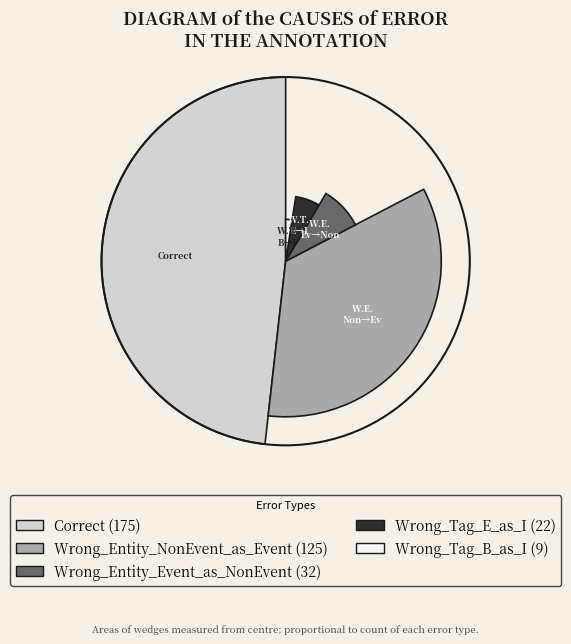

To the nearest percent, what percentage of the pie is Wrong_Tag_B_as_I?

2%